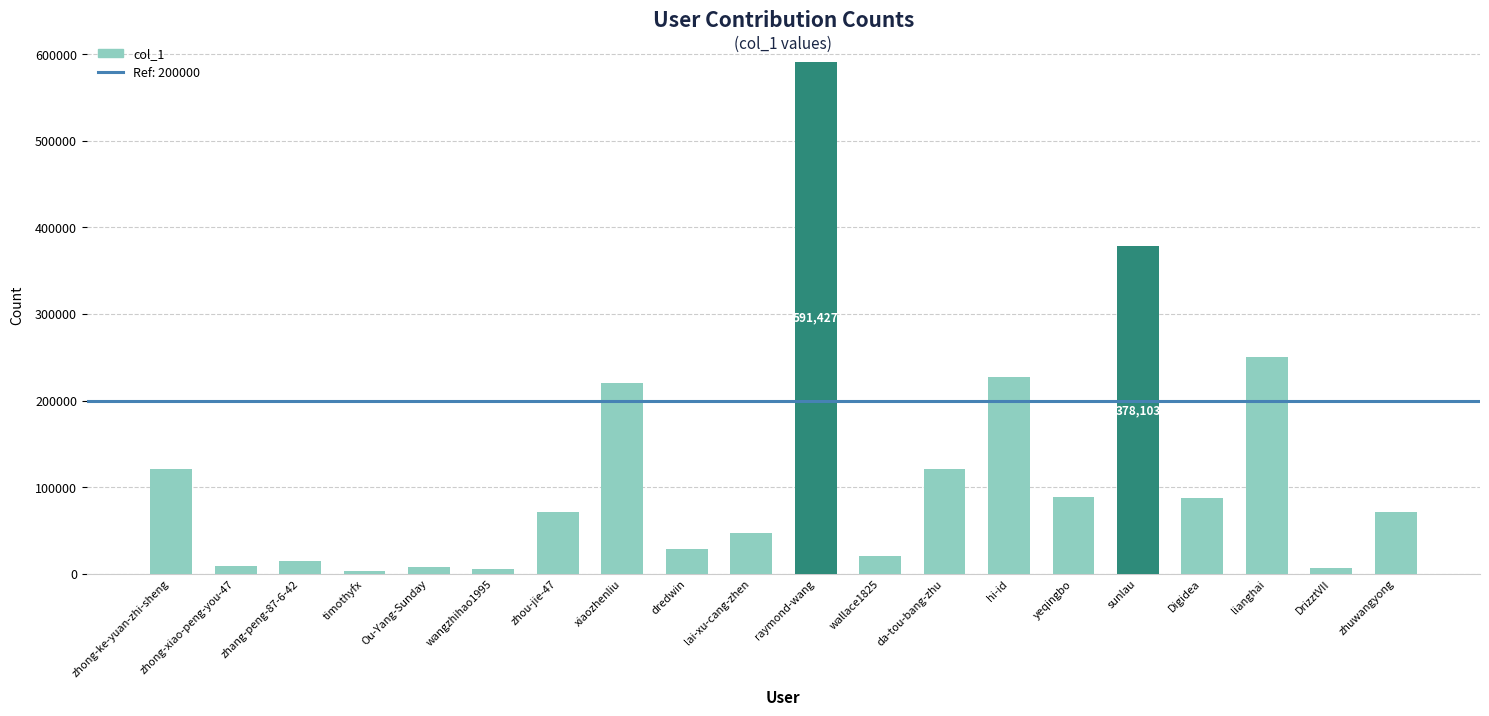

What is the smallest value displayed?

2853